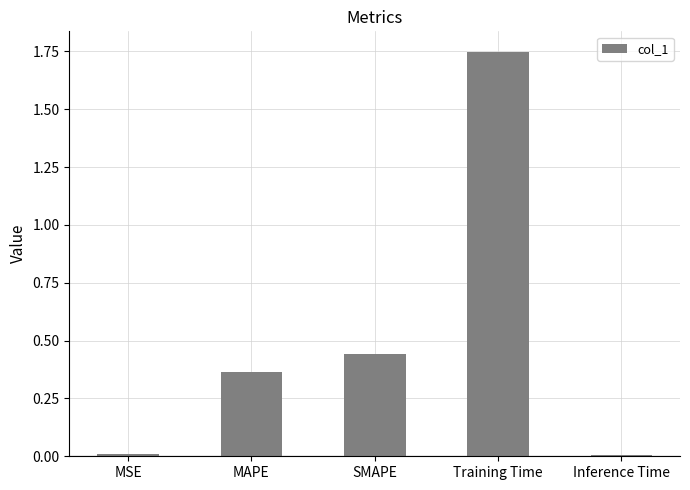

Does the chart contain stacked bars?

No